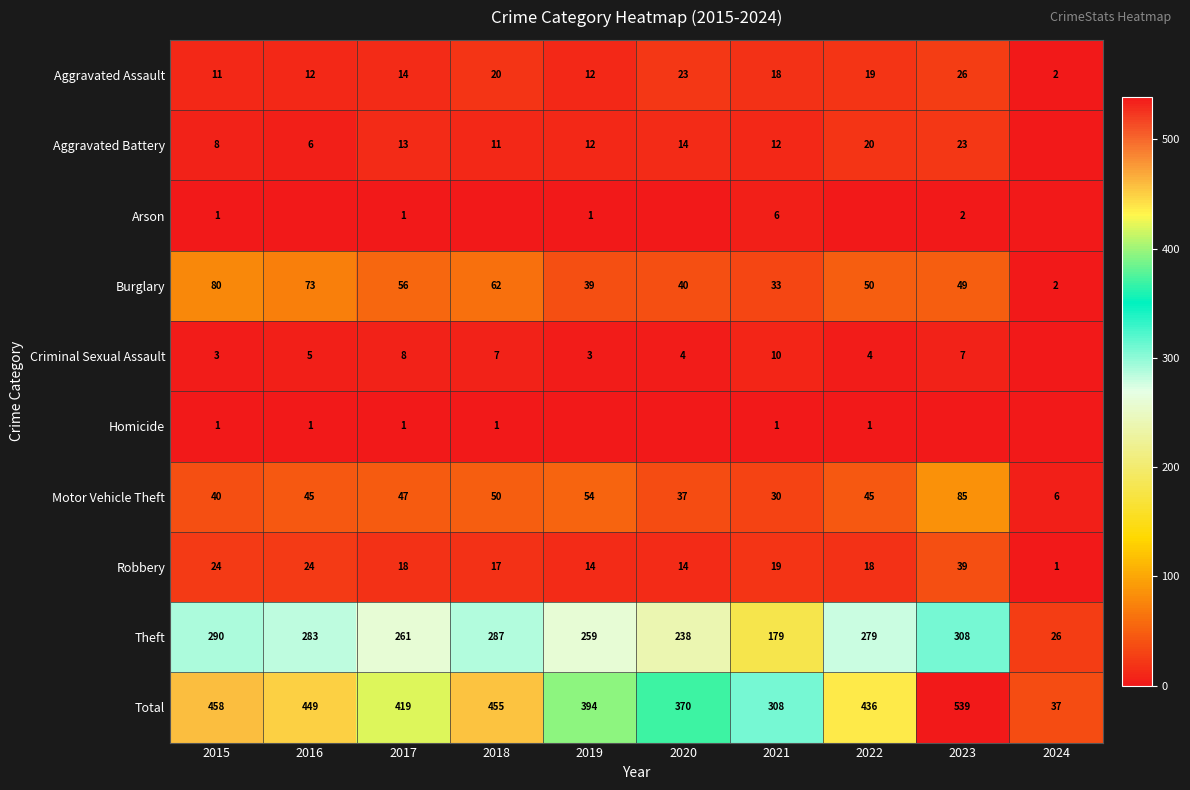

What is the difference between the Theft values at 2024 and 2015?

264